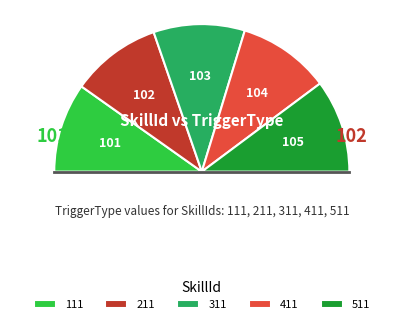

Is it true that 211 is 20% of the pie?

True